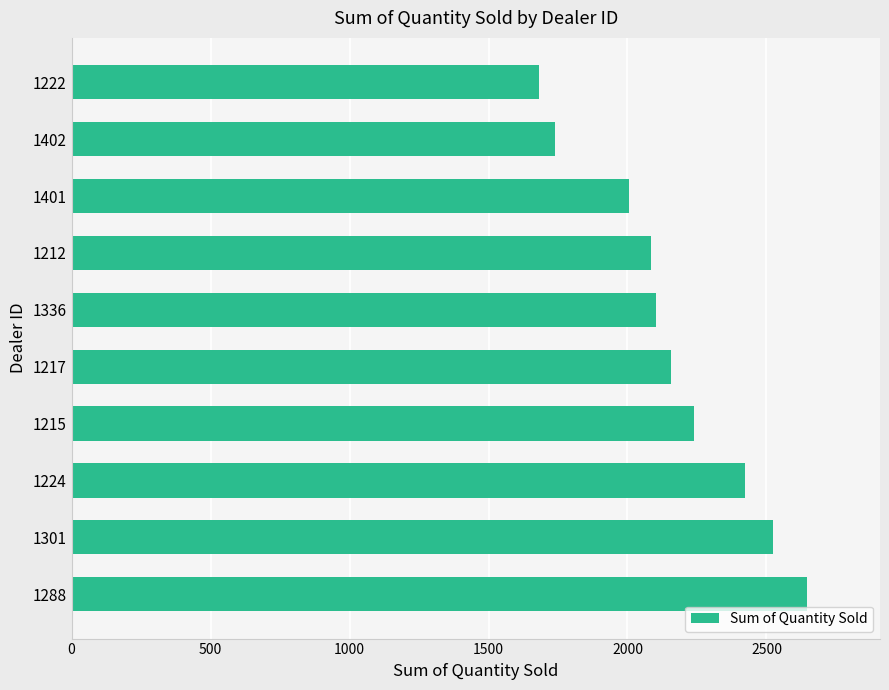

Read the value at 1215.

2238